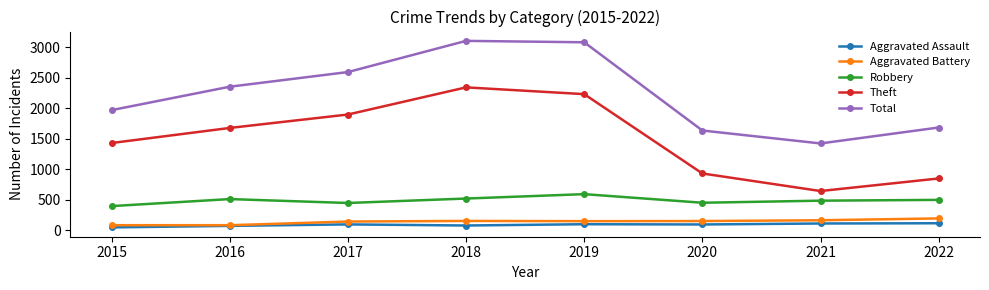

At which category does Theft reach its first local peak?

2018